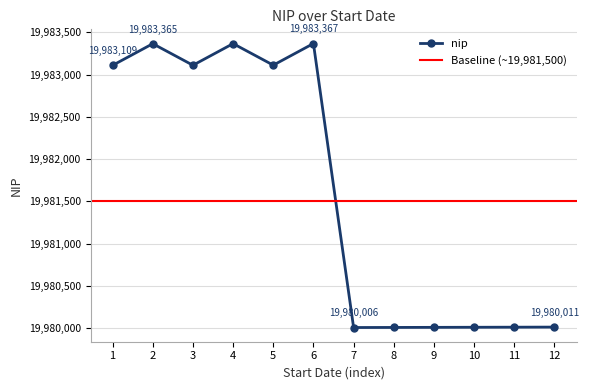

The value of nip at 5 is 19983111. True or false?

True